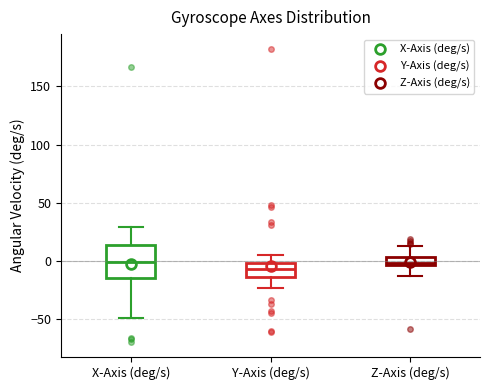

Which box is the tallest, from its lower edge to its upper edge?

X-Axis (deg/s)